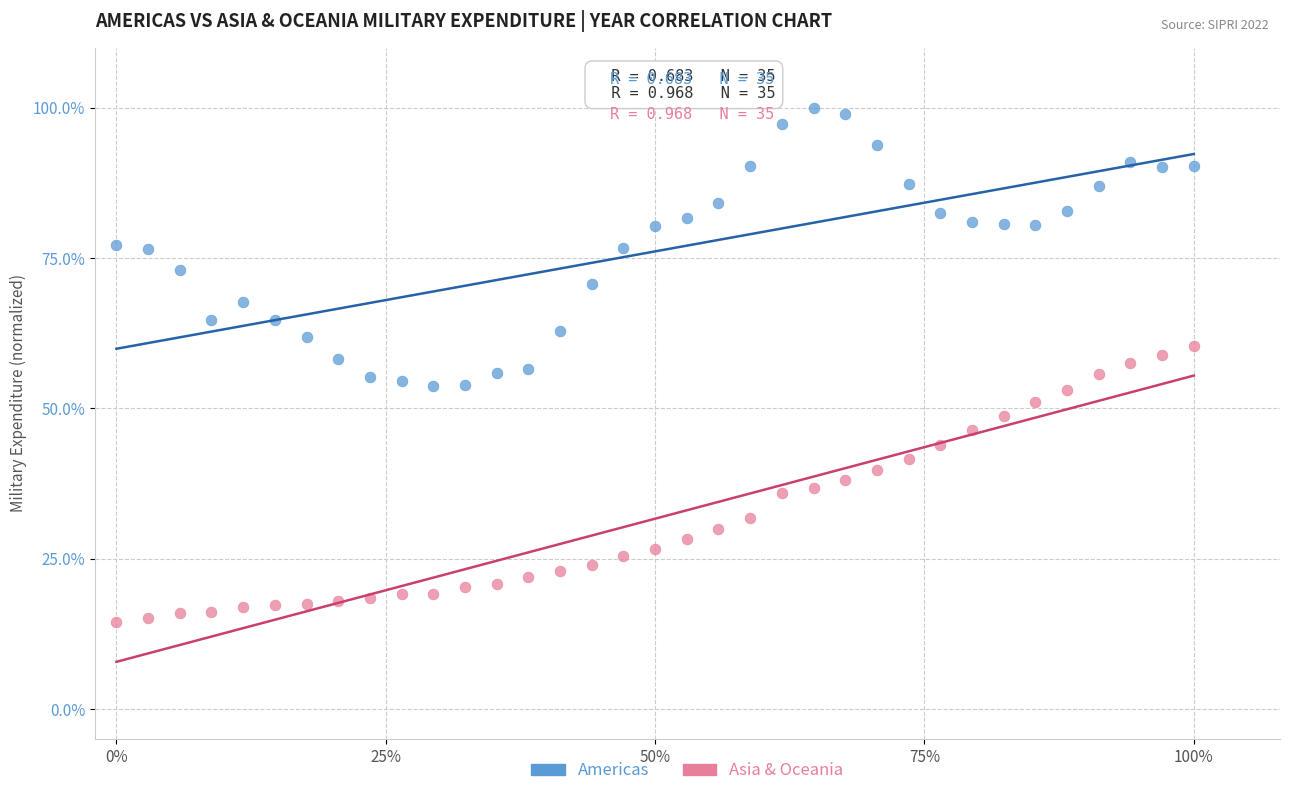

What are all the series names shown in the legend?

Americas, Asia & Oceania